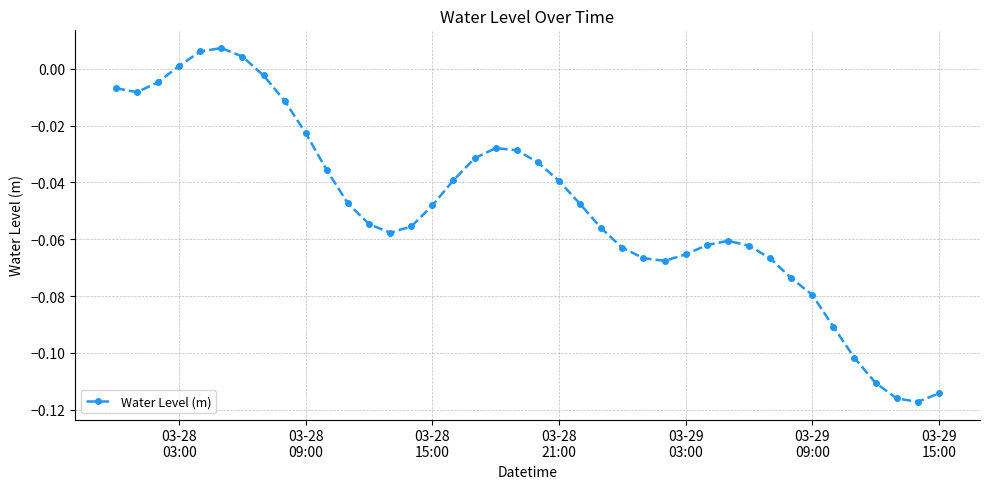

How many lines are shown in the chart?

1